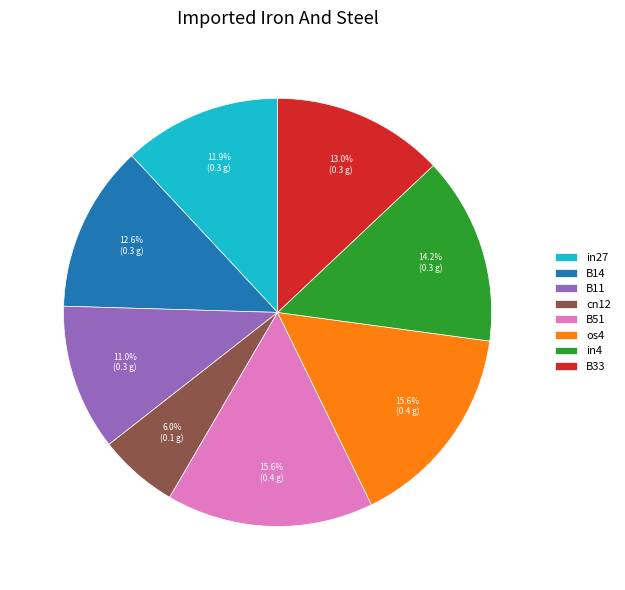

What percentage is the B33 slice, to the nearest percent?

13%